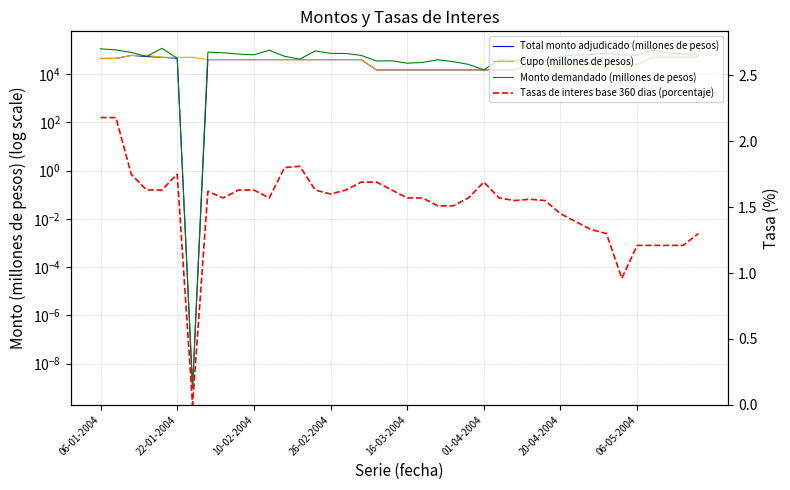

What is the value of the Cupo (millones de pesos) point at the 27th from the left?

15000.0